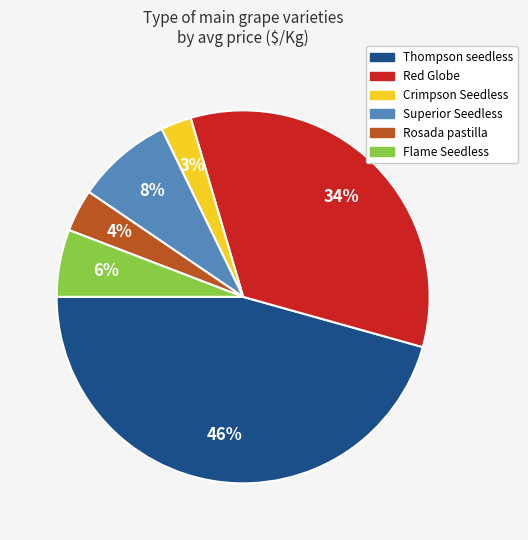

To the nearest percent, what is the difference between the largest and smallest slice percentages?

43%